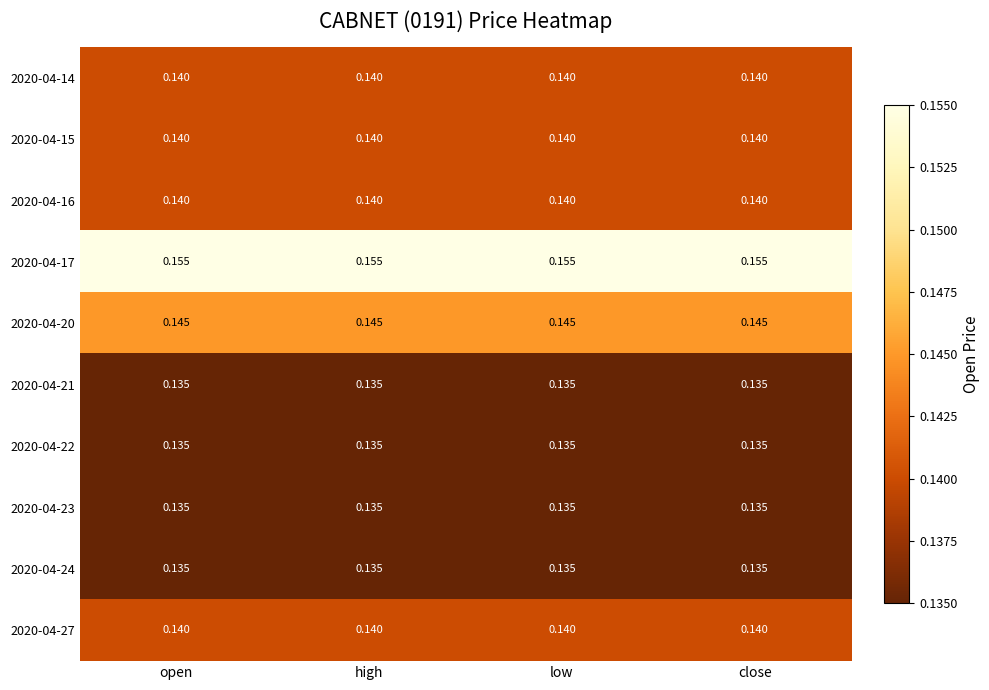

List the series in order of their peak value, lowest first.

2020-04-21, 2020-04-22, 2020-04-23, 2020-04-24, 2020-04-14, 2020-04-15, 2020-04-16, 2020-04-27, 2020-04-20, 2020-04-17